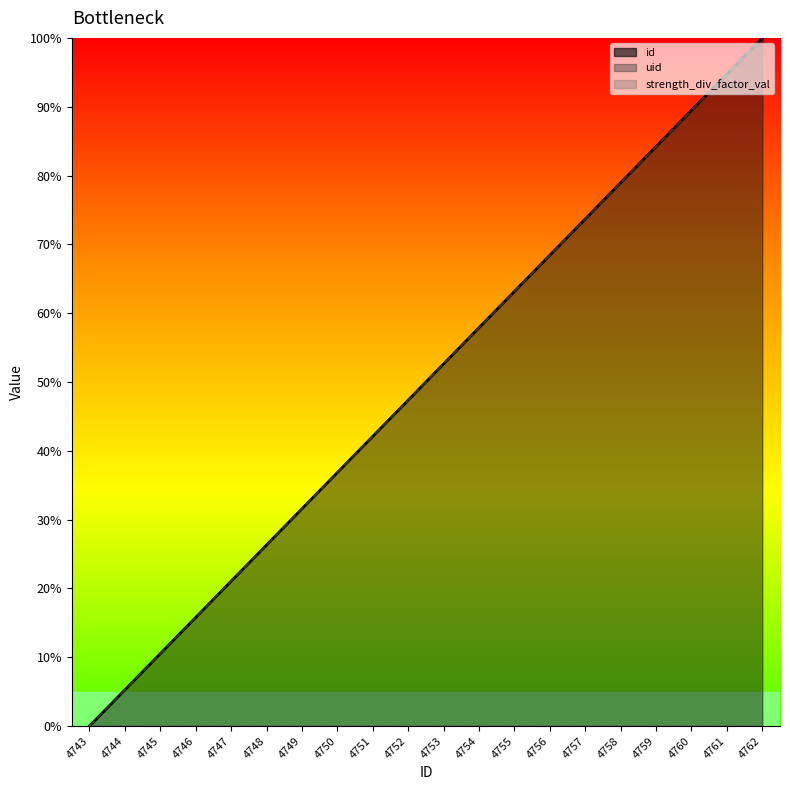

What is the value of the uid point at the 2nd from the left?

5.3